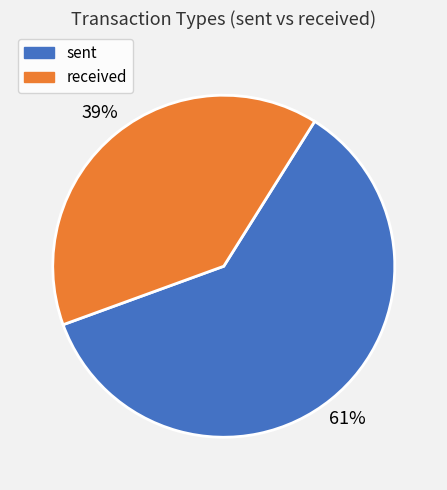

How many segments does this pie chart have?

2